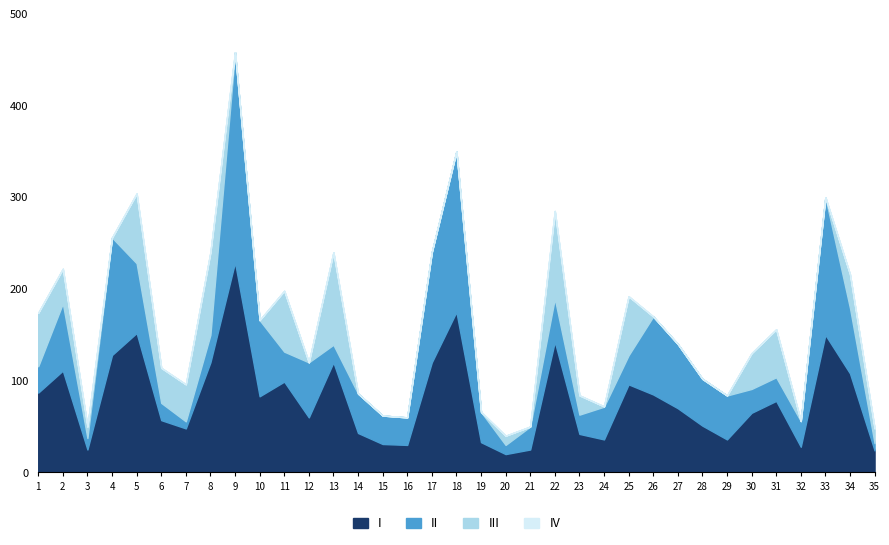

True or false: II has a value of 10.0 at 20.

True